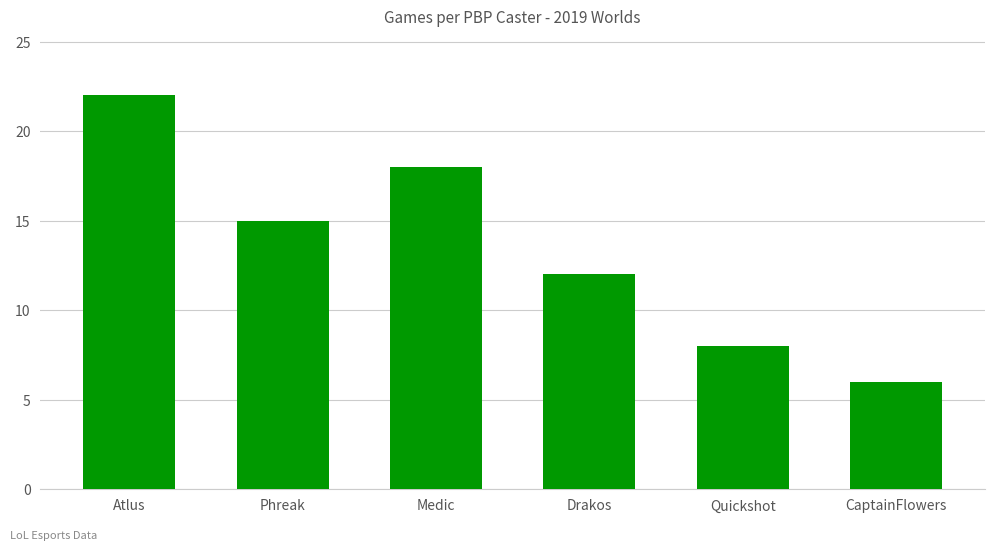

Rank the categories by value from highest to lowest.

Atlus, Medic, Phreak, Drakos, Quickshot, CaptainFlowers